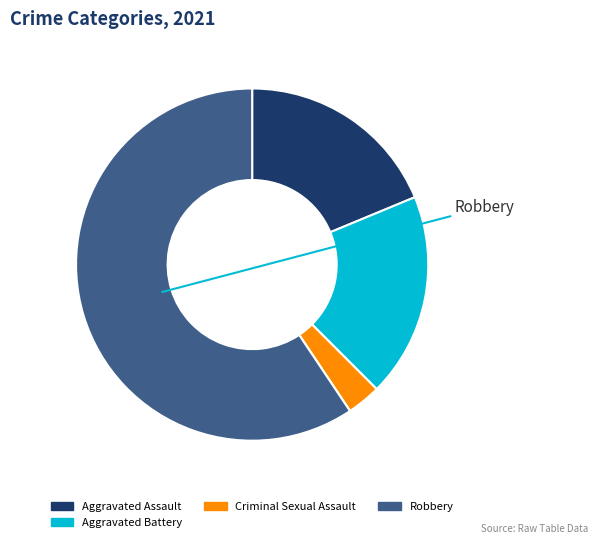

What is the majority slice?

Robbery